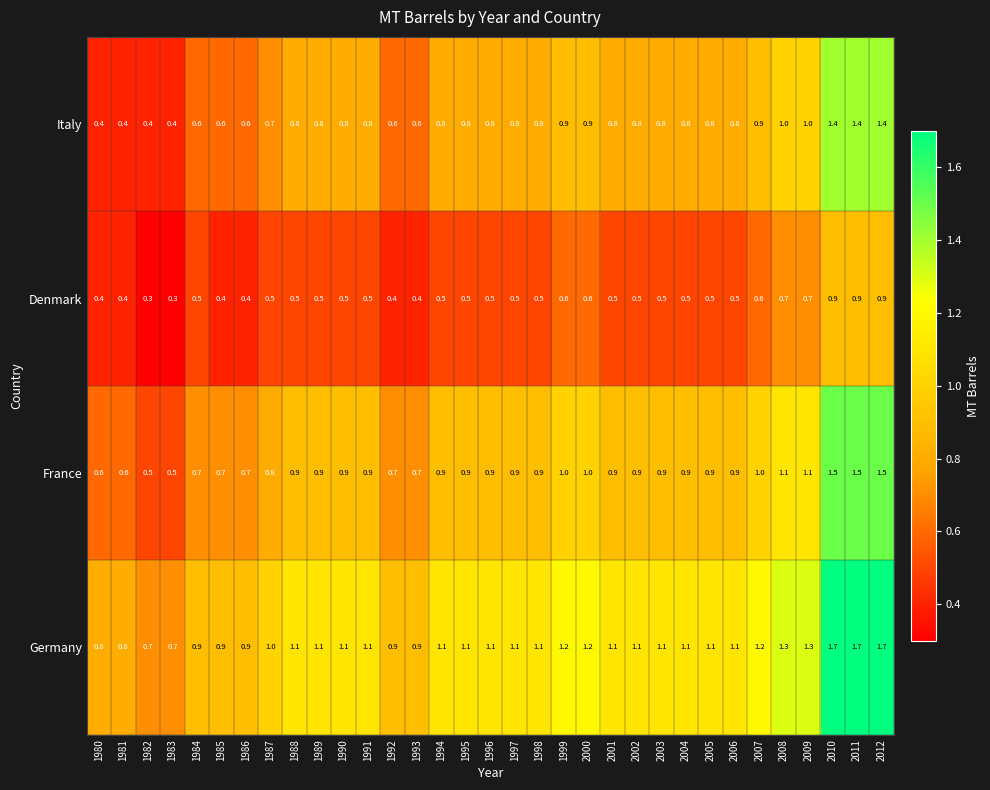

How many data points does each series have?

33